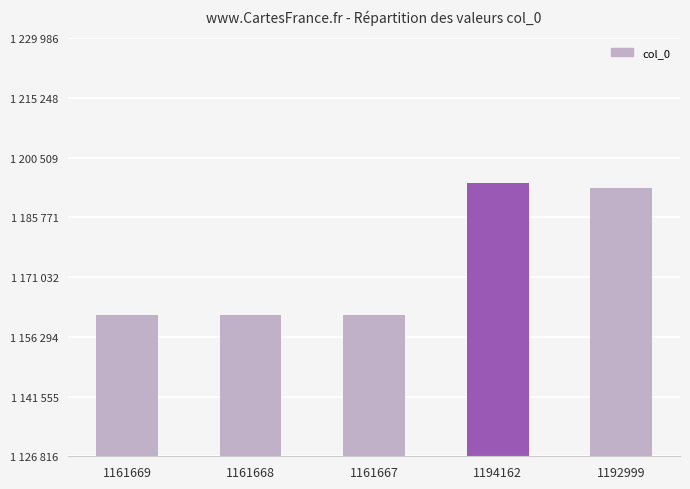

What is the smallest value displayed?

1161667